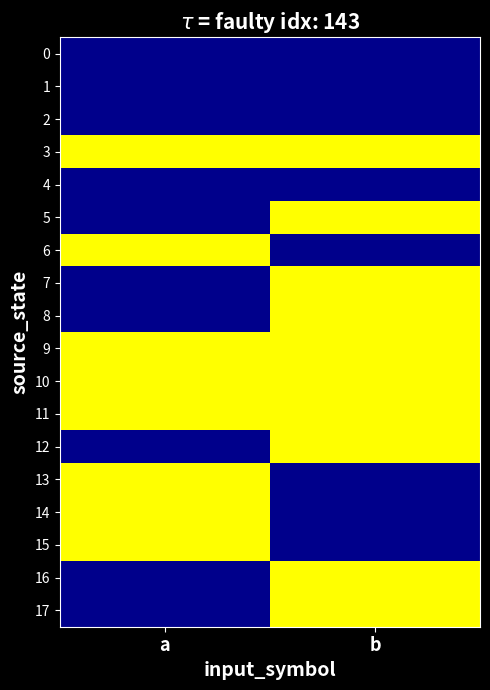

Reading right to left, what are all the values shown in this chart?

0: b=1	a=1
1: b=1	a=1
2: b=1	a=1
3: b=0	a=0
4: b=1	a=1
5: b=0	a=1
6: b=1	a=0
7: b=0	a=1
8: b=0	a=1
9: b=0	a=0
10: b=0	a=0
11: b=0	a=0
12: b=0	a=1
13: b=1	a=0
14: b=1	a=0
15: b=1	a=0
16: b=0	a=1
17: b=0	a=1